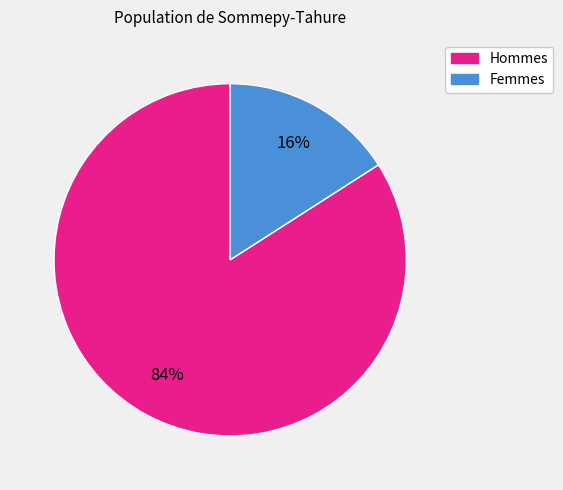

To the nearest percent, what is the difference between the largest and smallest slice percentages?

68%